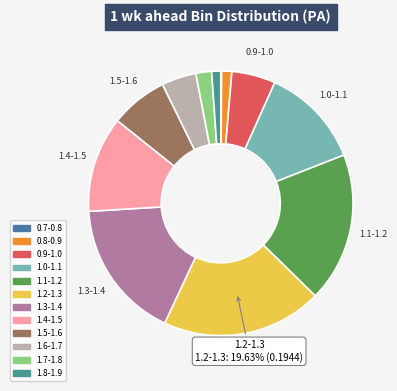

Count the number of slices in the pie.

12